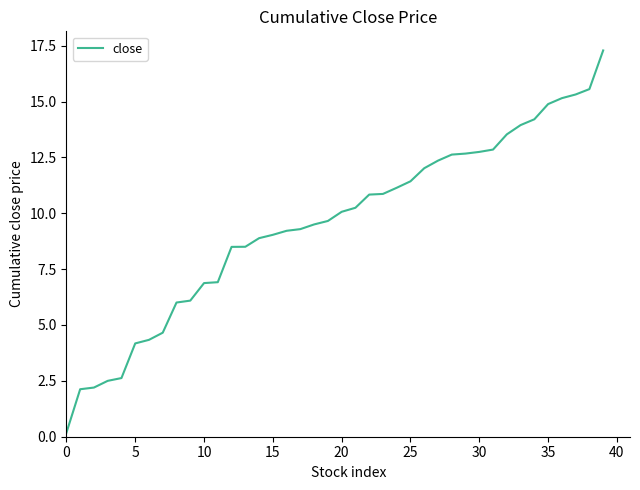

How many lines are shown in the chart?

1